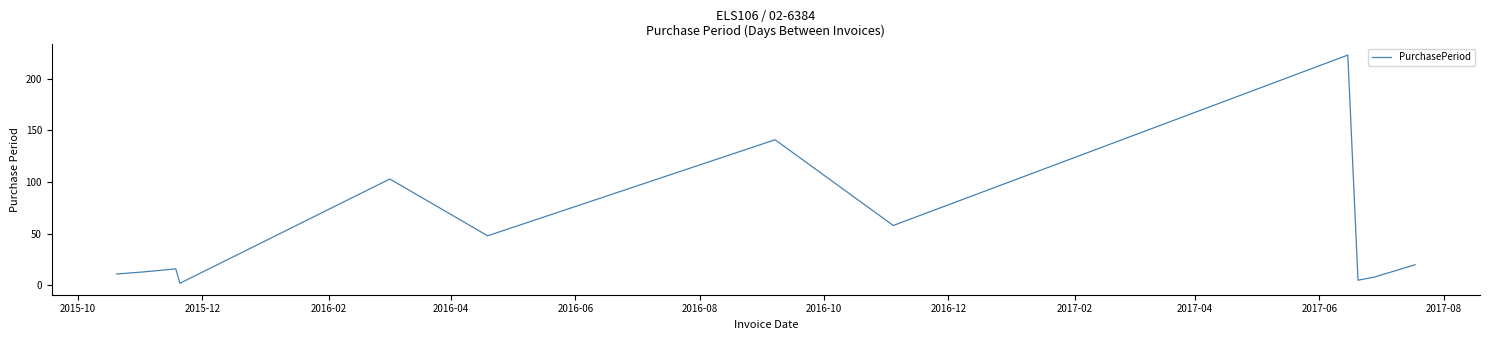

How many lines are shown in the chart?

1